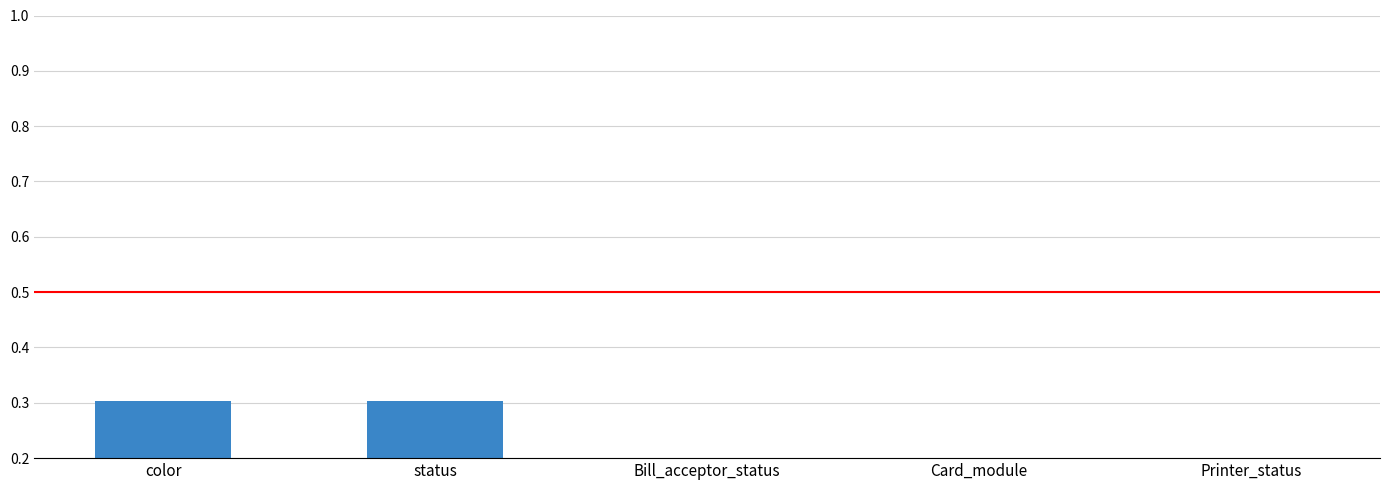

Reading right to left, extract all data points from this chart.

Printer_status=0.1	Card_module=0.2	Bill_acceptor_status=0.2	status=0.3	color=0.3